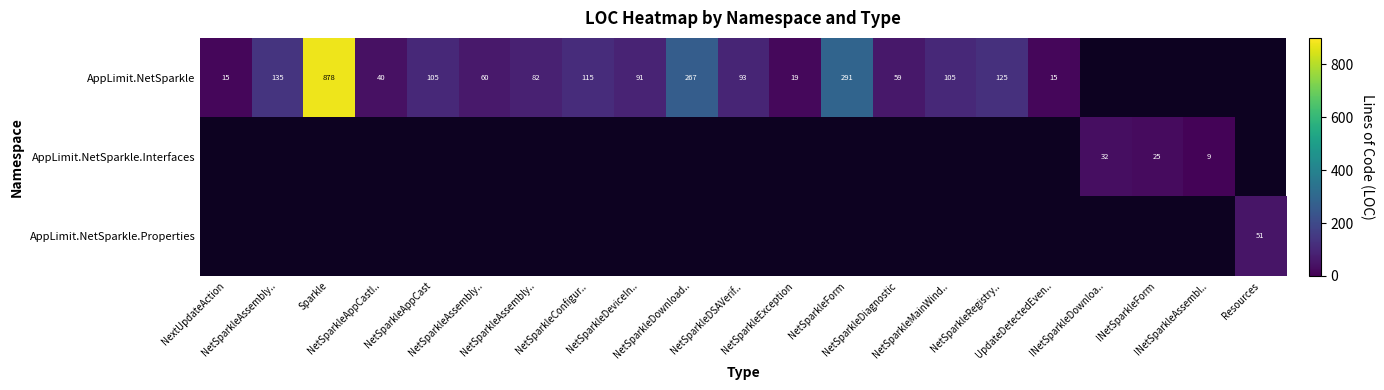

What is the sum of the AppLimit.NetSparkle.Interfaces values at INetSparkleAssembl.. and INetSparkleDownloa..?

41.0